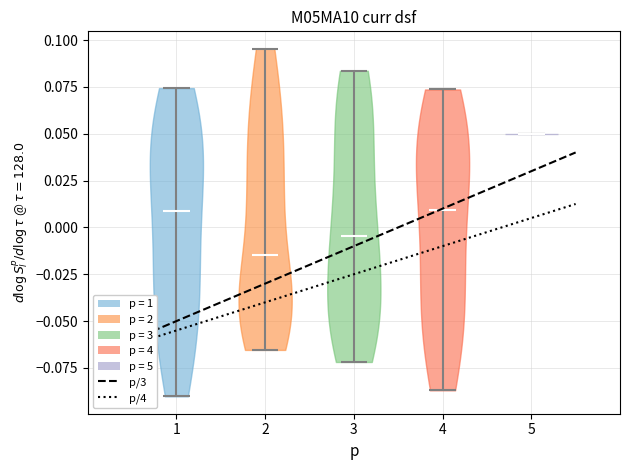

Reading left to right, read every violin against the y-axis: where its median line is, and the lowest and highest points it reaches. The values are not printed on the chart, so give them approximately, as read against the axis.

1: median line 0.010, lowest point -0.090, highest point 0.075
2: median line -0.015, lowest point -0.065, highest point 0.095
3: median line -0.005, lowest point -0.070, highest point 0.085
4: median line 0.010, lowest point -0.085, highest point 0.075
5: median line 0.050, lowest point 0.050, highest point 0.050